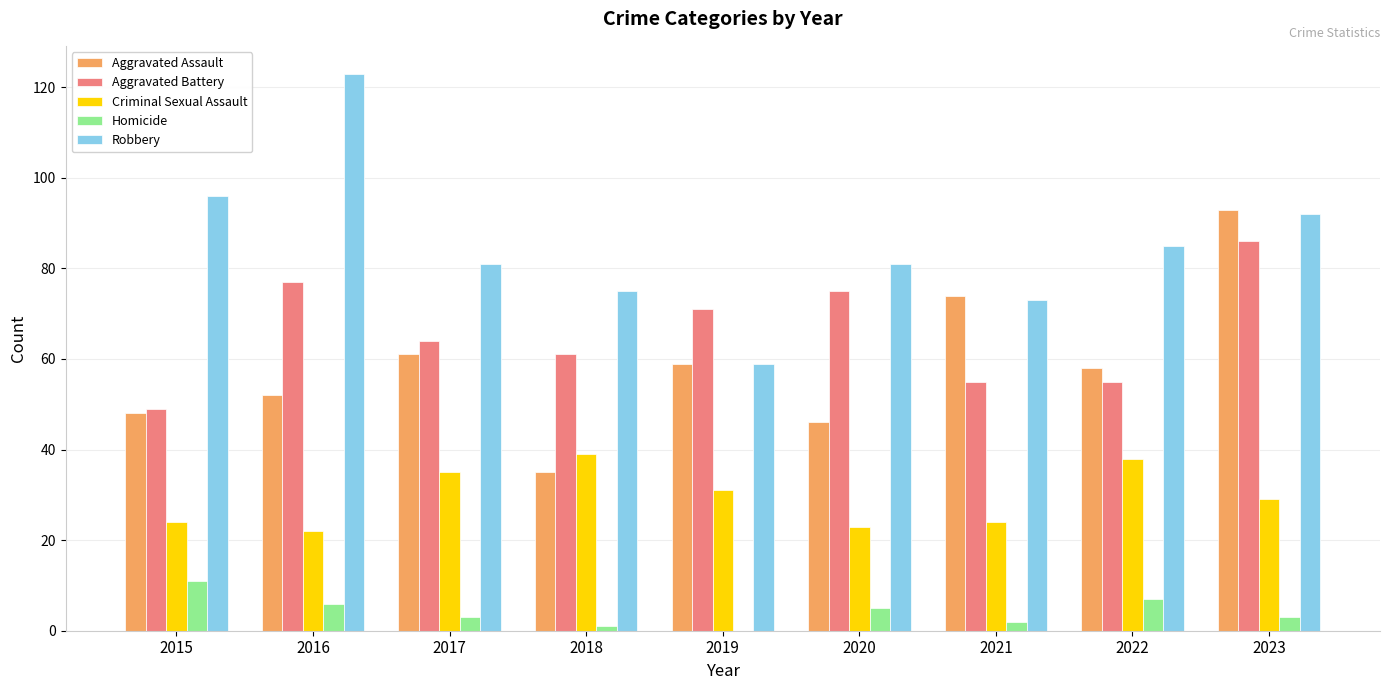

What is the sum of the Aggravated Battery values at 2017 and 2016?

141